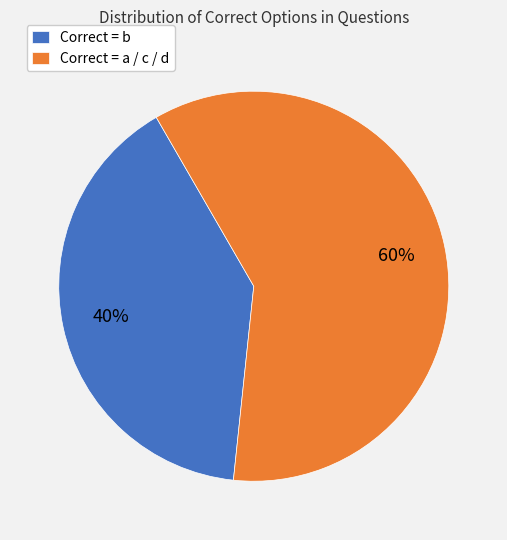

Which category has the biggest portion of the pie?

Correct = a / c / d